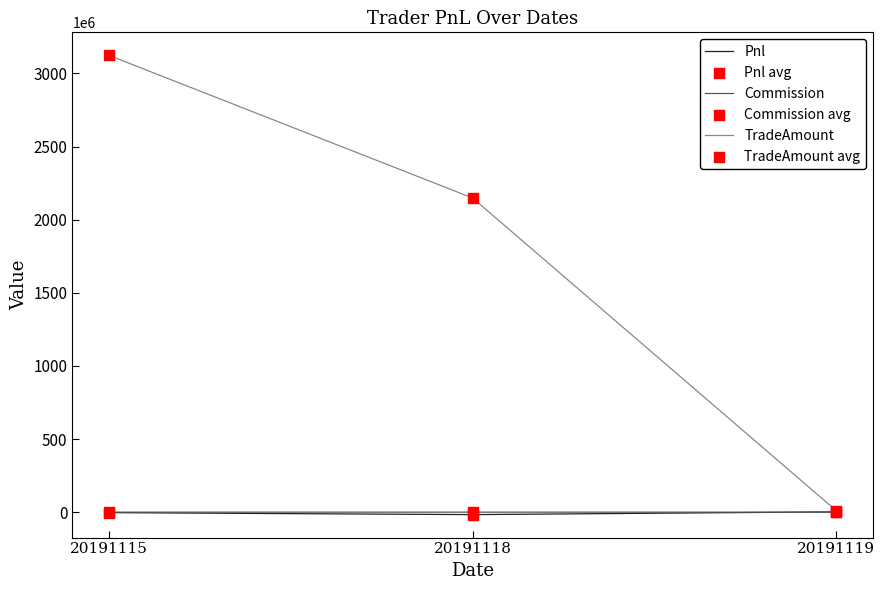

Between 20191115 and 20191118, which series saw the biggest shift?

TradeAmount